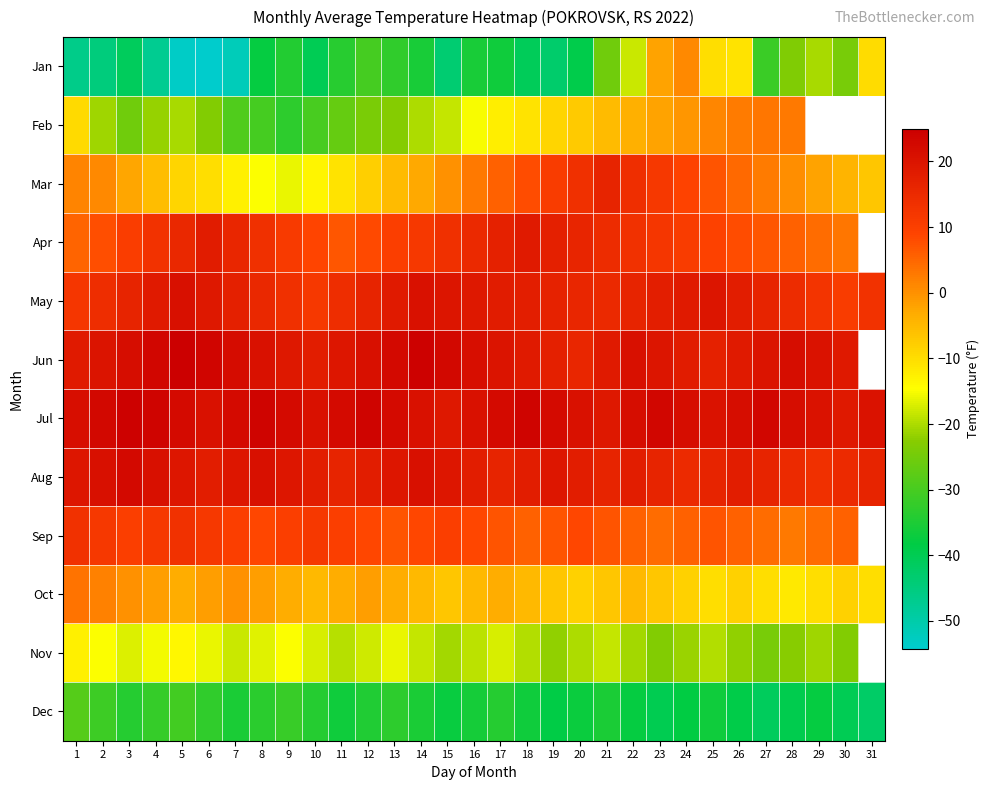

Rank the categories by Jun value from highest to lowest.

5, 14, 6, 4, 15, 13, 7, 3, 28, 16, 12, 22, 8, 29, 2, 17, 23, 9, 30, 18, 24, 31, 27, 11, 1, 21, 26, 10, 19, 25, 20